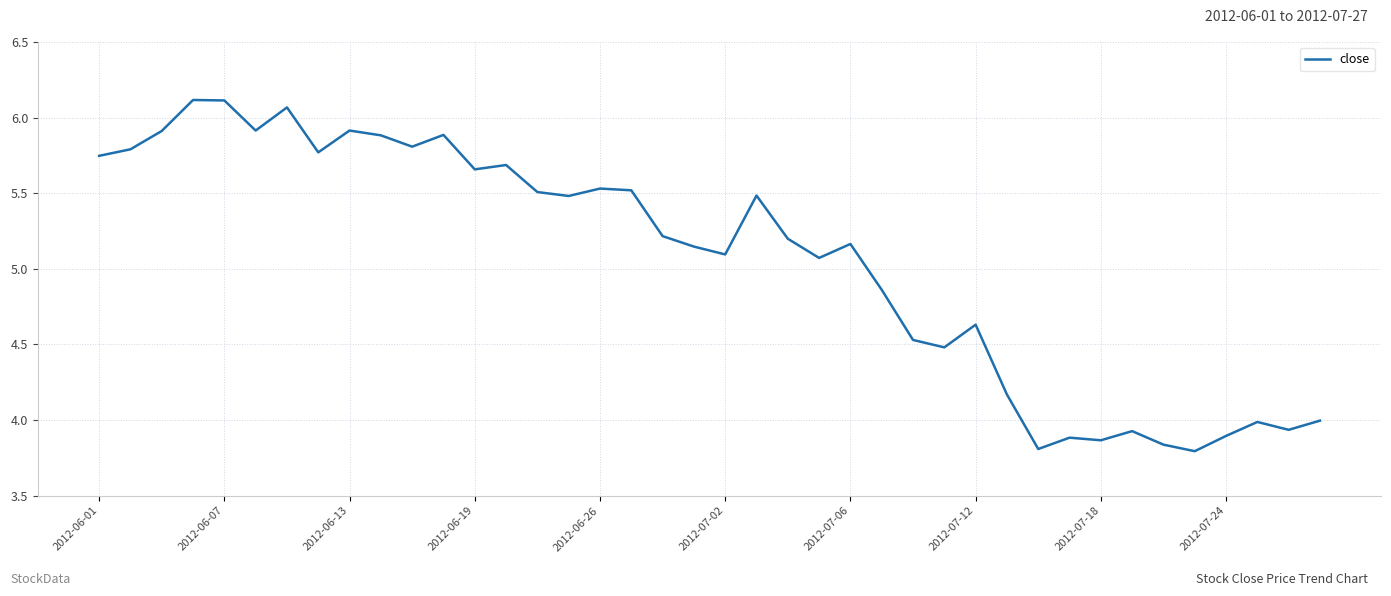

What is the difference between the maximum and minimum values?

2.3